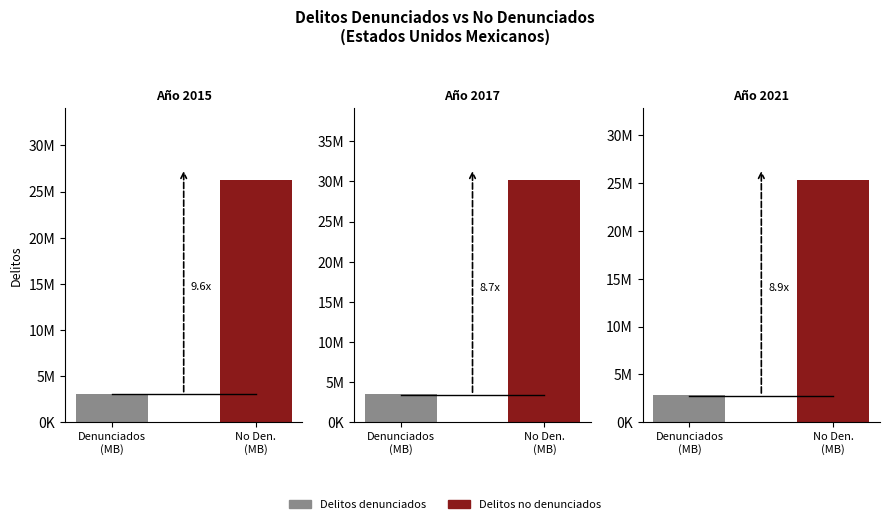

What is the total value across all series at 2021?

28124852